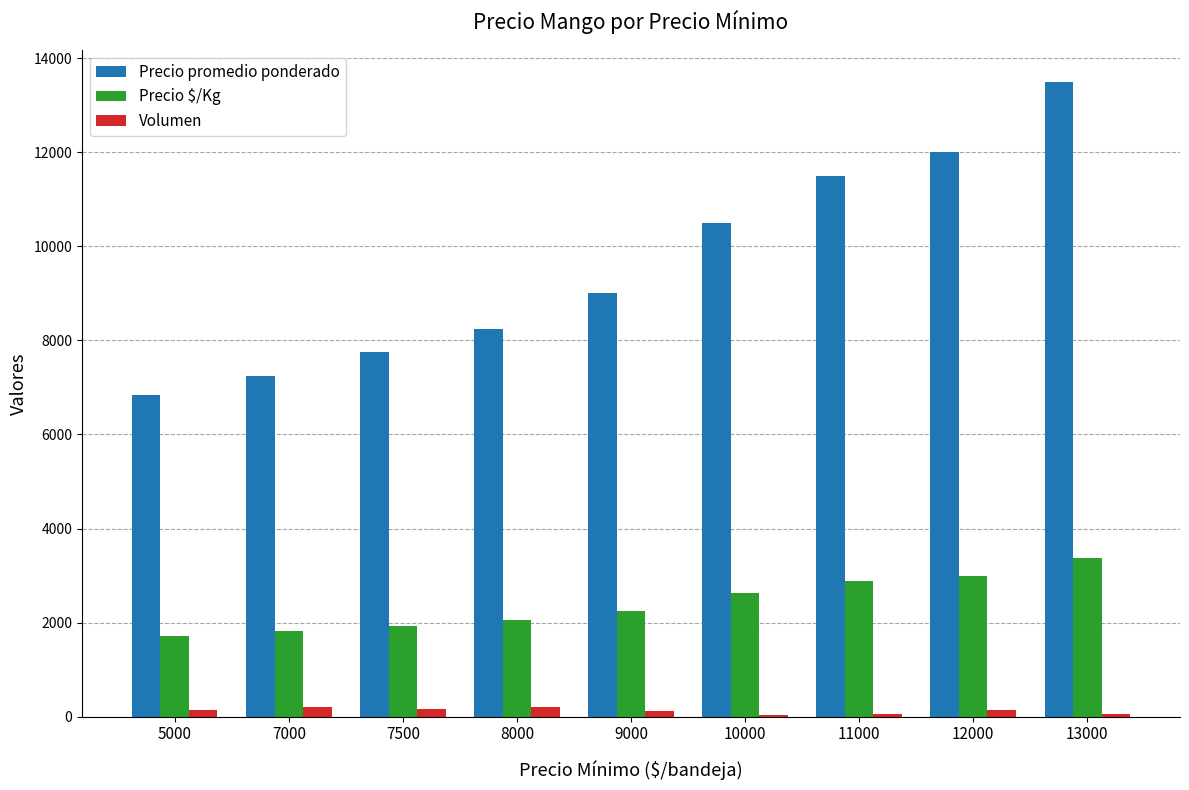

What is the total value across all series at 7500?

9848